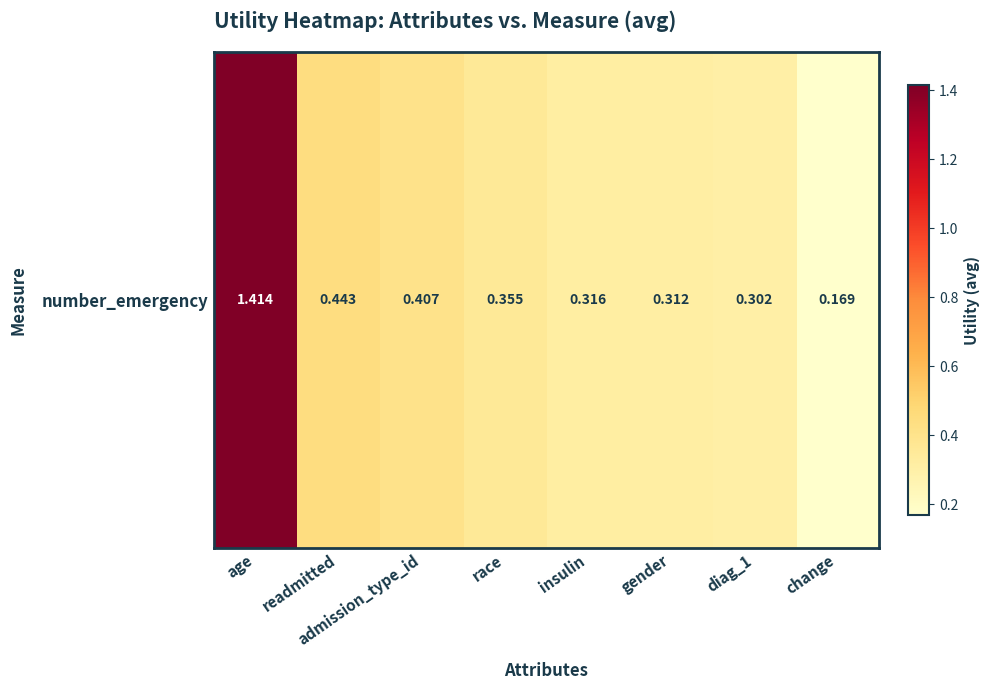

The value at change is 0.2. True or false?

False